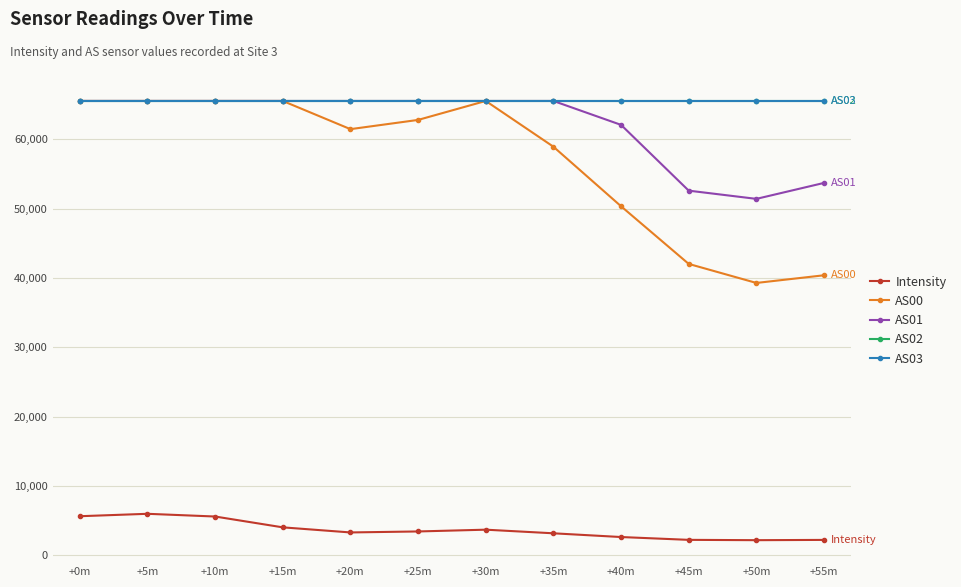

Rank the categories by AS02 value from highest to lowest.

+0m, +5m, +10m, +15m, +20m, +25m, +30m, +35m, +40m, +45m, +50m, +55m